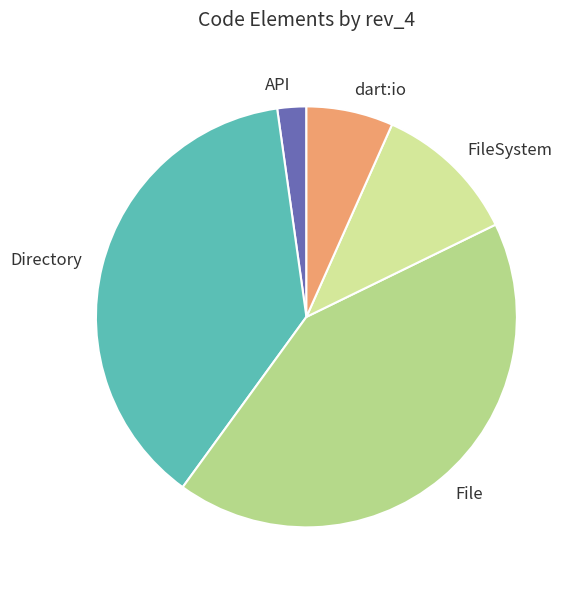

Does Directory represent more than half of the total?

No